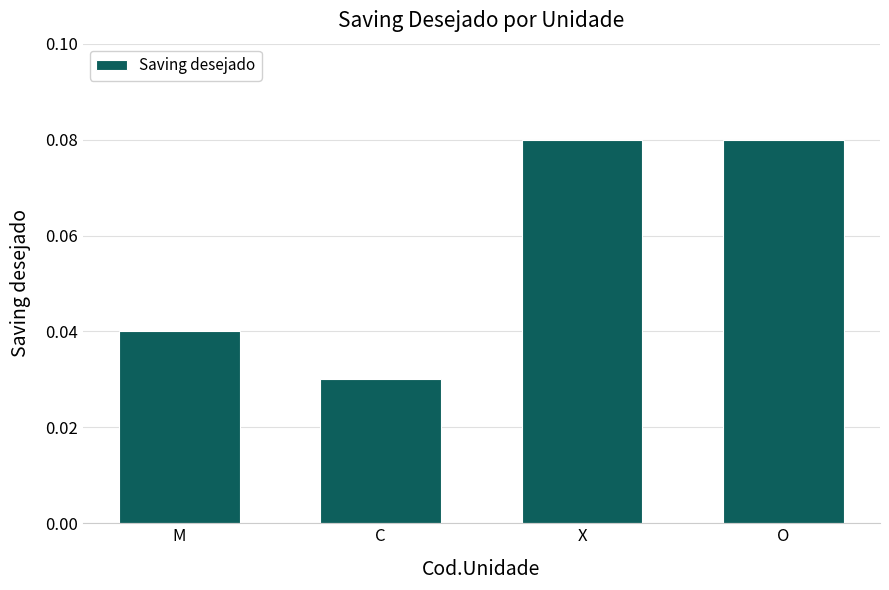

The chart shows a value of 0.0 at O. True or false?

False